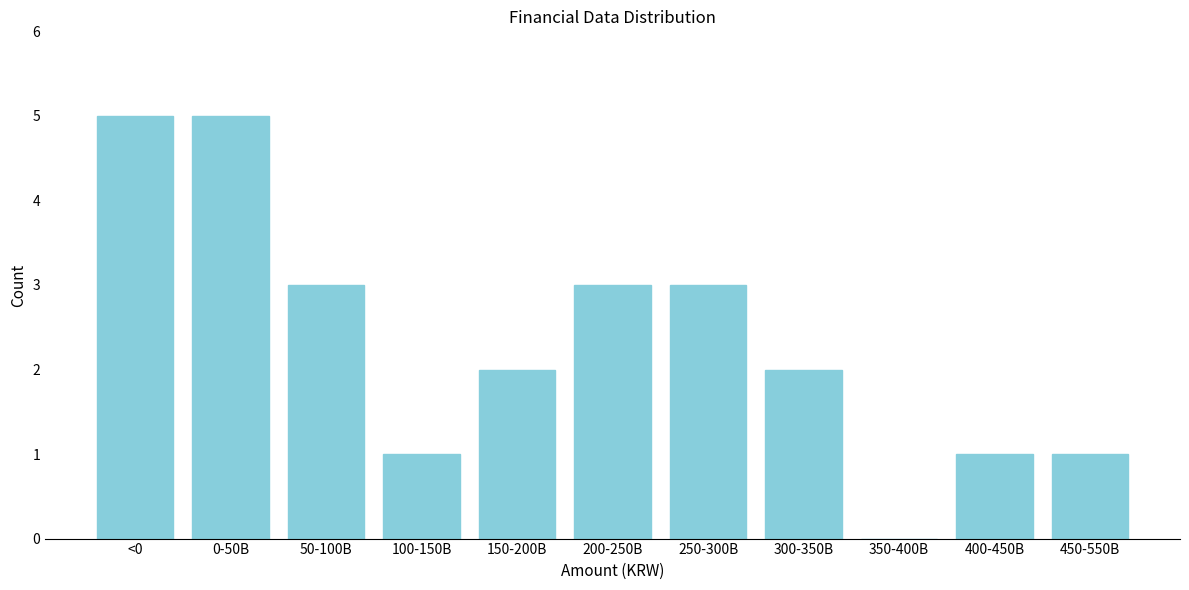

Reading right to left, transcribe all the data shown in this chart.

450-550B=1	400-450B=1	350-400B=0	300-350B=2	250-300B=3	200-250B=3	150-200B=2	100-150B=1	50-100B=3	0-50B=5	<0=5